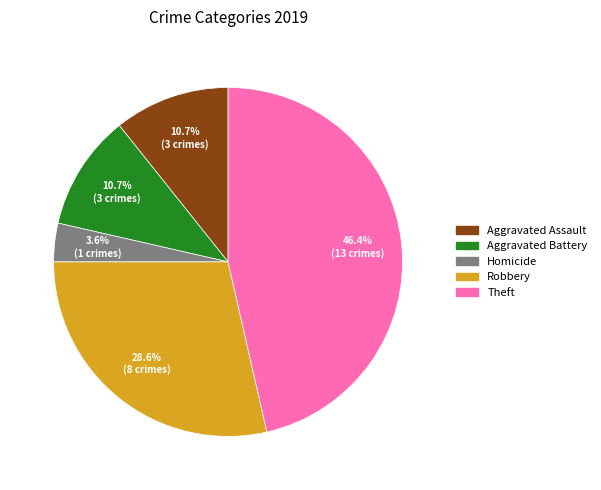

Count the number of slices in the pie.

5